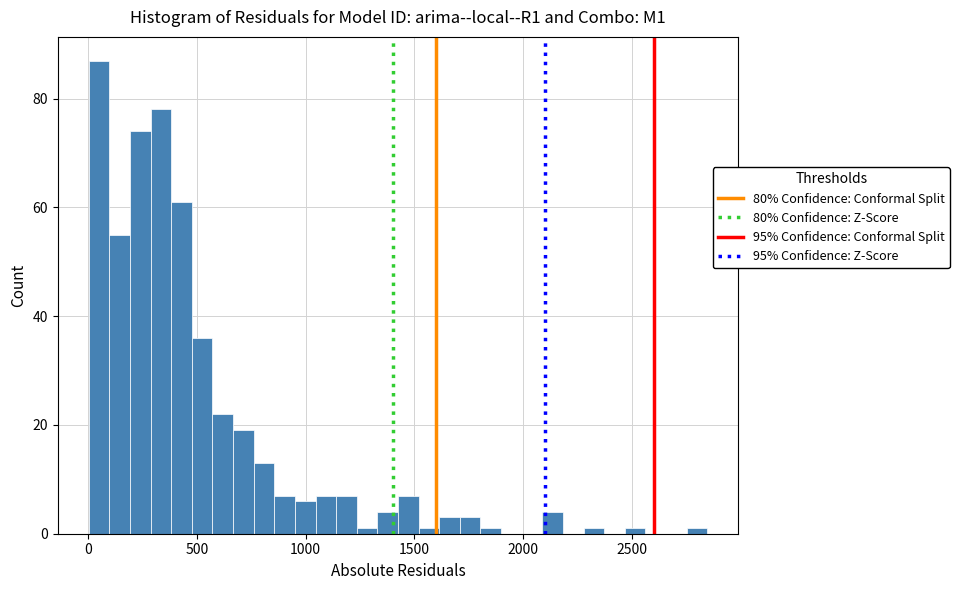

Read against the x-axis, roughly where is the centre of the tallest bar?

50